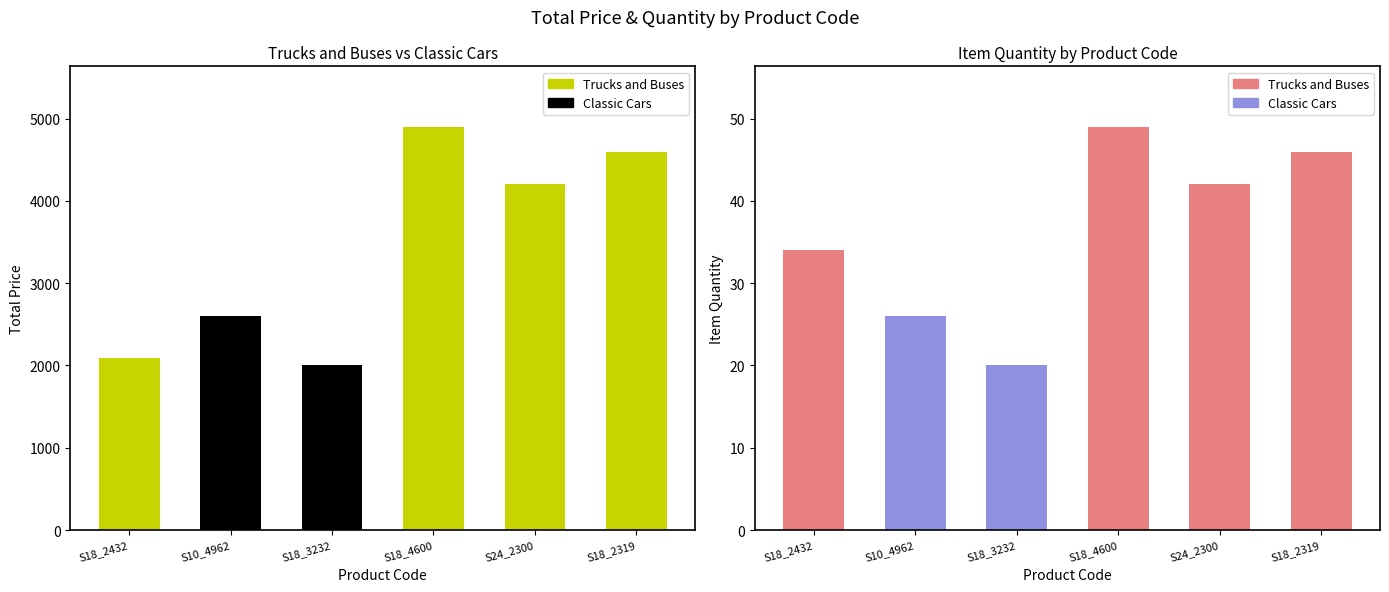

Reading left to right, transcribe all the data shown in this chart.

TOTAL PRICE: 2086.9	2600.0	2000.0	4900.0	4200.0	4600.0
ITEM QUANTITY: 34.0	26.0	20.0	49.0	42.0	46.0